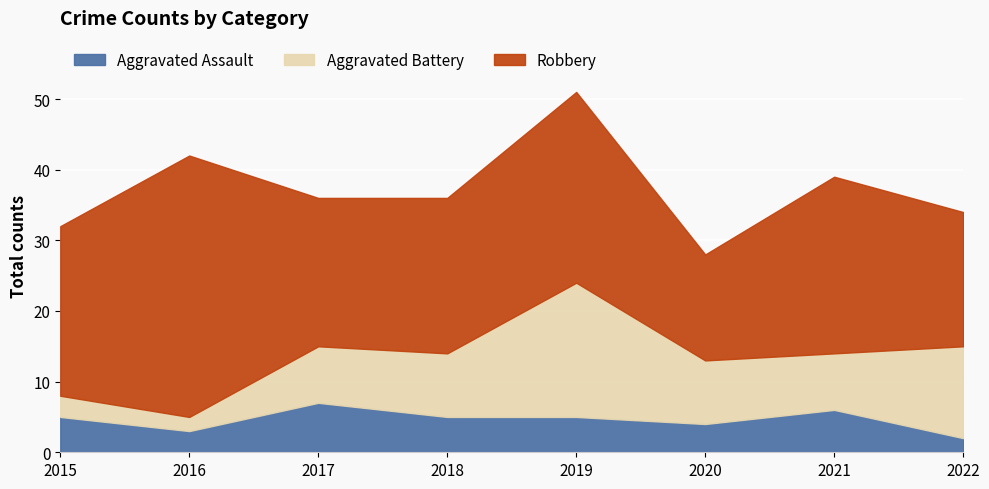

What are all the series names shown in the legend?

Aggravated Assault, Aggravated Battery, Robbery